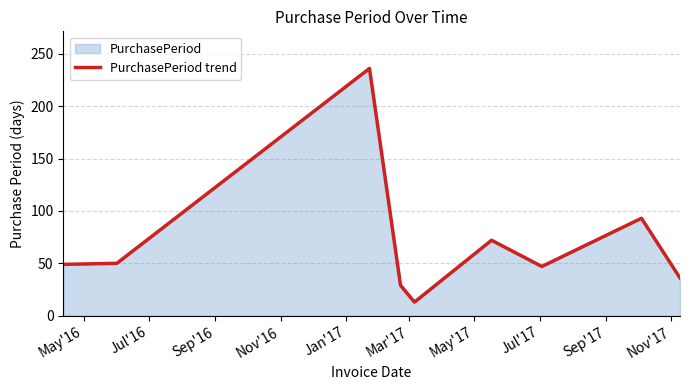

What is the greatest value displayed?

236